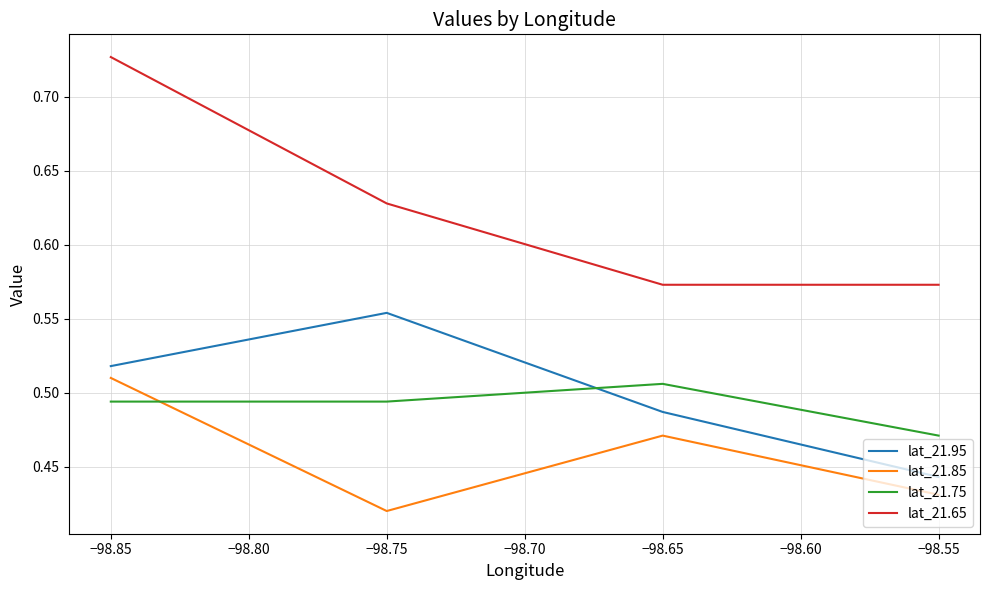

How many lines are shown in the chart?

4